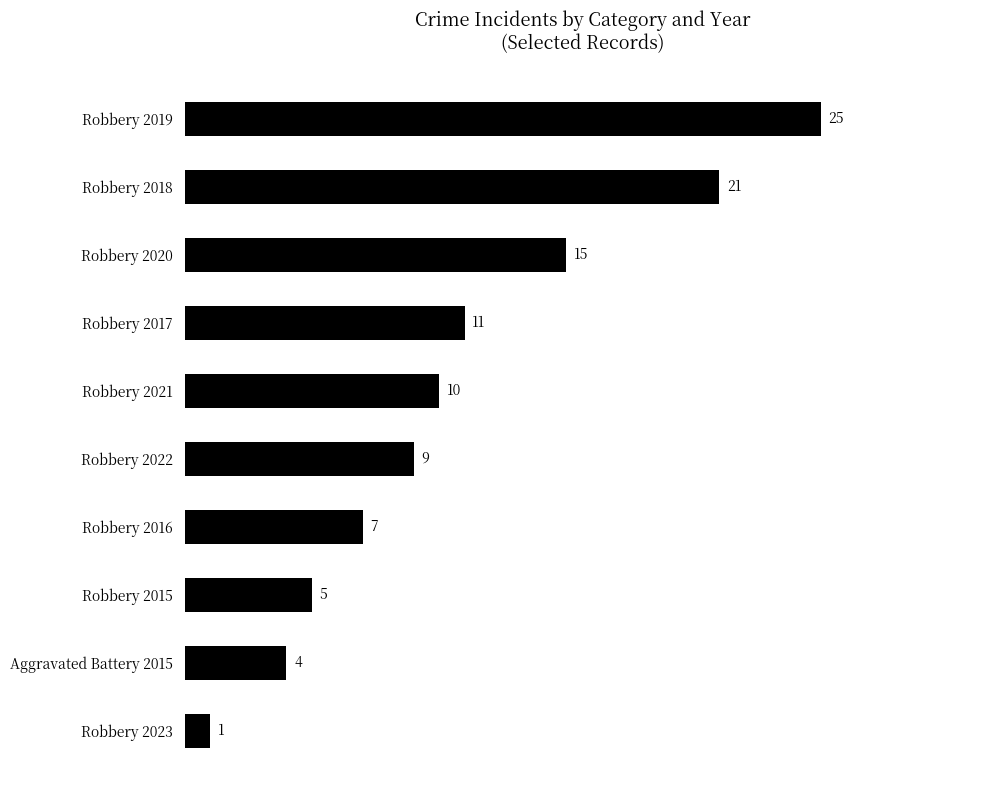

How many values are below 10?

5